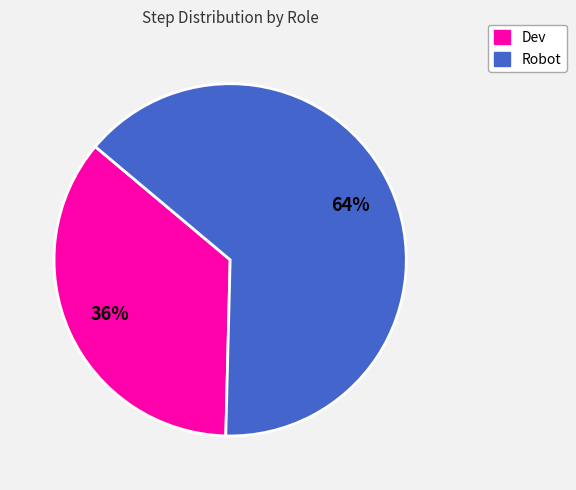

What is the ratio of the value at Robot to the value at Dev?

1.8